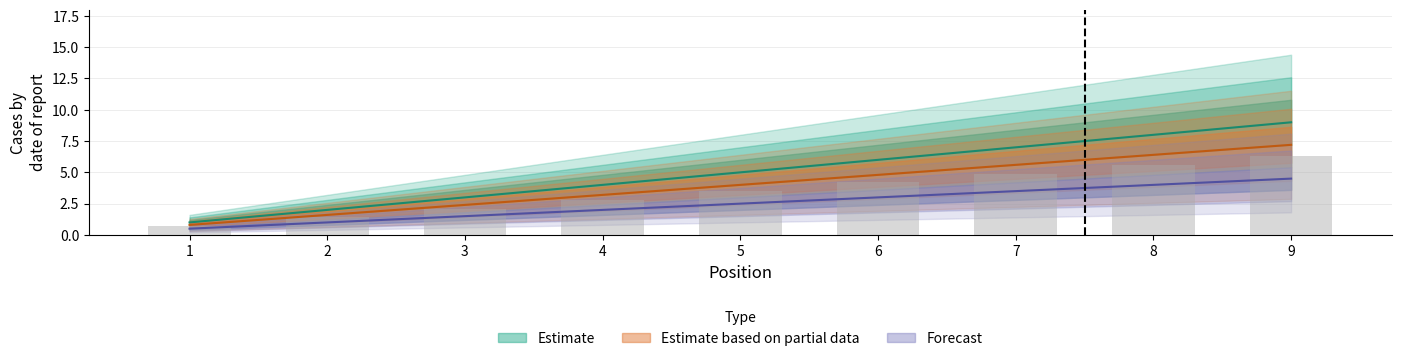

True or false: Forecast has a value of 2.2 at 3.

False